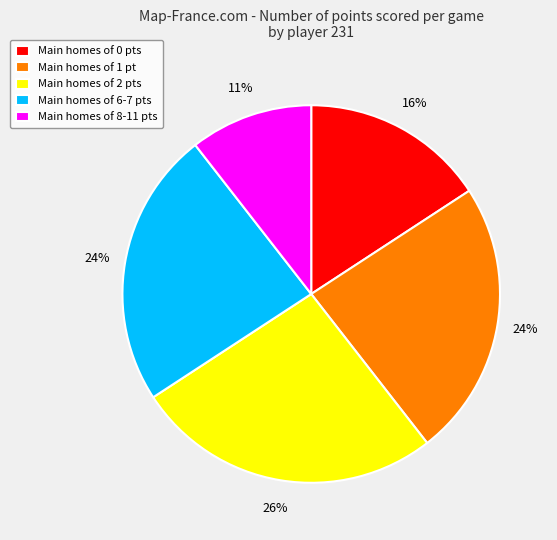

Is there a majority slice in this chart?

No